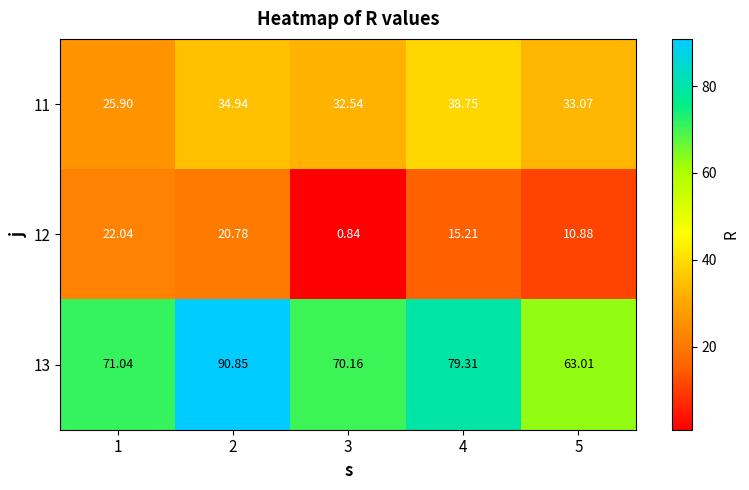

Is the value of 13 at 2 greater than the value of 11 at 3?

Yes